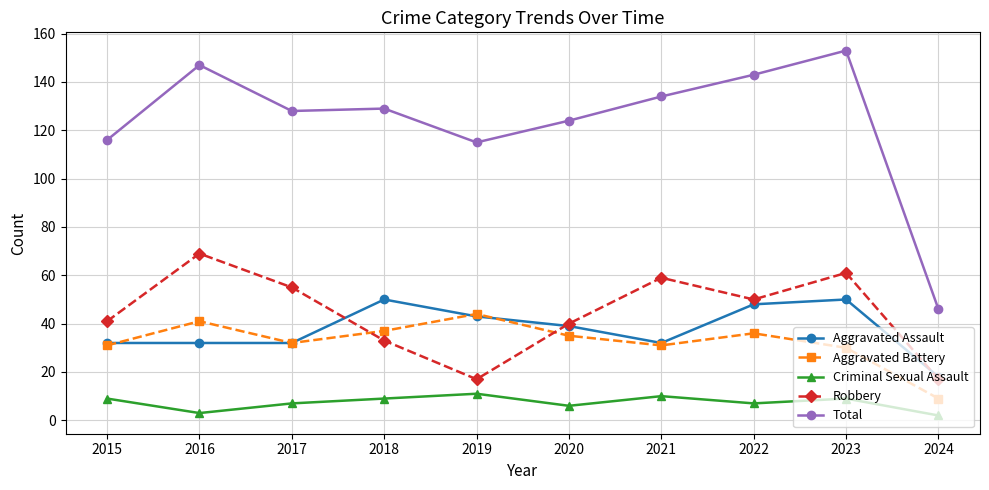

What is the smallest value displayed?

2